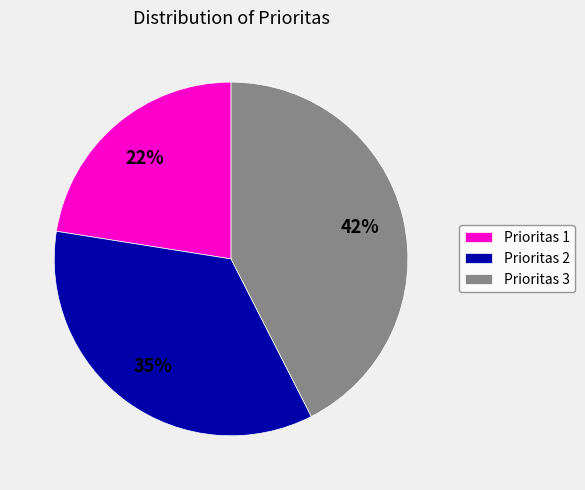

Rank the categories by value from lowest to highest.

Prioritas 1, Prioritas 2, Prioritas 3